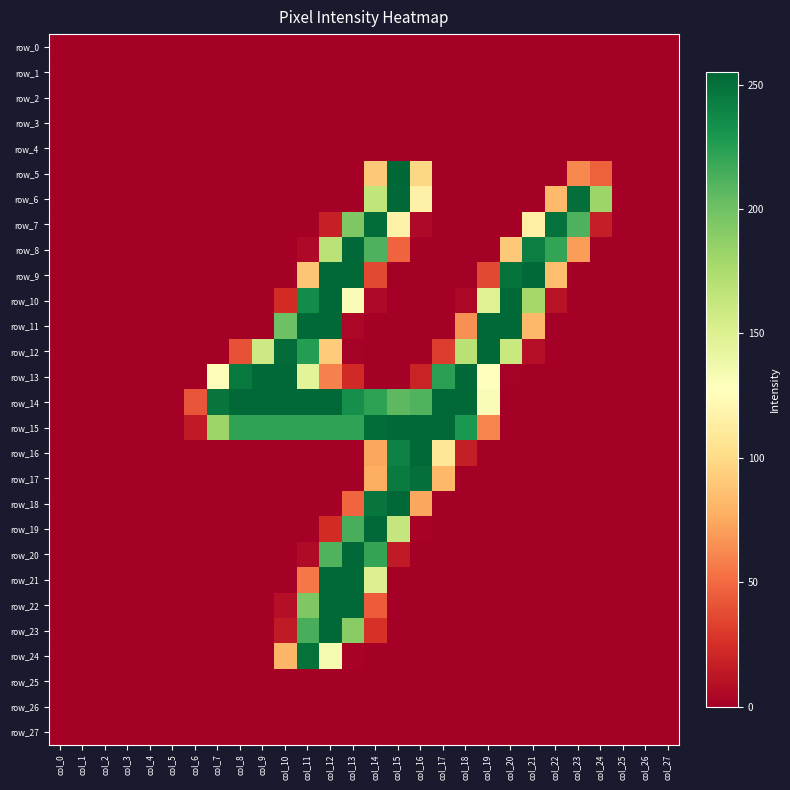

Reading left to right, what are all the values shown in this chart?

row_0: 0	0	0	0	0	0	0	0	0	0	0	0	0	0	0	0	0	0	0	0	0	0	0	0	0	0	0	0
row_1: 0	0	0	0	0	0	0	0	0	0	0	0	0	0	0	0	0	0	0	0	0	0	0	0	0	0	0	0
row_2: 0	0	0	0	0	0	0	0	0	0	0	0	0	0	0	0	0	0	0	0	0	0	0	0	0	0	0	0
row_3: 0	0	0	0	0	0	0	0	0	0	0	0	0	0	0	0	0	0	0	0	0	0	0	0	0	0	0	0
row_4: 0	0	0	0	0	0	0	0	0	0	0	0	0	0	0	0	0	0	0	0	0	0	0	0	0	0	0	0
row_5: 0	0	0	0	0	0	0	0	0	0	0	0	0	0	90	255	98	0	0	0	0	0	0	62	46	0	0	0
row_6: 0	0	0	0	0	0	0	0	0	0	0	0	0	0	165	254	116	0	0	0	0	0	83	251	182	0	0	0
row_7: 0	0	0	0	0	0	0	0	0	0	0	0	17	194	252	117	5	0	0	0	0	115	250	212	16	0	0	0
row_8: 0	0	0	0	0	0	0	0	0	0	0	5	168	254	212	47	0	0	0	0	90	243	221	70	0	0	0	0
row_9: 0	0	0	0	0	0	0	0	0	0	0	88	254	254	36	0	0	0	0	36	249	254	85	0	0	0	0	0
row_10: 0	0	0	0	0	0	0	0	0	0	23	236	254	131	5	0	0	0	4	149	254	179	10	0	0	0	0	0
row_11: 0	0	0	0	0	0	0	0	0	0	201	254	254	4	0	0	0	0	65	254	254	82	0	0	0	0	0	0
row_12: 0	0	0	0	0	0	0	0	40	159	253	226	92	1	0	0	0	31	169	254	161	8	0	0	0	0	0	0
row_13: 0	0	0	0	0	0	0	130	246	254	254	146	59	22	0	0	19	224	254	127	1	0	0	0	0	0	0	0
row_14: 0	0	0	0	0	0	41	248	254	254	254	254	254	234	223	207	211	254	254	131	0	0	0	0	0	0	0	0
row_15: 0	0	0	0	0	0	14	182	222	222	222	222	222	222	252	254	254	254	229	60	0	0	0	0	0	0	0	0
row_16: 0	0	0	0	0	0	0	0	0	0	0	0	0	0	74	241	254	108	16	0	0	0	0	0	0	0	0	0
row_17: 0	0	0	0	0	0	0	0	0	0	0	0	0	0	77	245	251	82	0	0	0	0	0	0	0	0	0	0
row_18: 0	0	0	0	0	0	0	0	0	0	0	0	0	48	248	254	74	0	0	0	0	0	0	0	0	0	0	0
row_19: 0	0	0	0	0	0	0	0	0	0	0	0	23	214	254	163	2	0	0	0	0	0	0	0	0	0	0	0
row_20: 0	0	0	0	0	0	0	0	0	0	0	6	211	254	221	14	0	0	0	0	0	0	0	0	0	0	0	0
row_21: 0	0	0	0	0	0	0	0	0	0	0	55	254	254	150	0	0	0	0	0	0	0	0	0	0	0	0	0
row_22: 0	0	0	0	0	0	0	0	0	0	8	194	254	254	44	0	0	0	0	0	0	0	0	0	0	0	0	0
row_23: 0	0	0	0	0	0	0	0	0	0	14	214	254	190	26	0	0	0	0	0	0	0	0	0	0	0	0	0
row_24: 0	0	0	0	0	0	0	0	0	0	81	250	134	2	0	0	0	0	0	0	0	0	0	0	0	0	0	0
row_25: 0	0	0	0	0	0	0	0	0	0	0	0	0	0	0	0	0	0	0	0	0	0	0	0	0	0	0	0
row_26: 0	0	0	0	0	0	0	0	0	0	0	0	0	0	0	0	0	0	0	0	0	0	0	0	0	0	0	0
row_27: 0	0	0	0	0	0	0	0	0	0	0	0	0	0	0	0	0	0	0	0	0	0	0	0	0	0	0	0